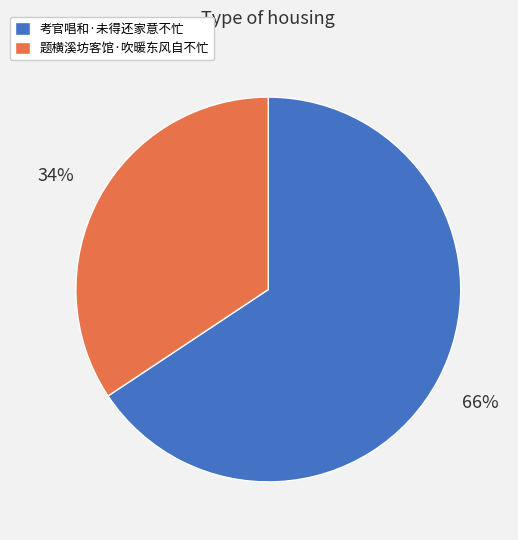

Which slice represents more than half of the pie?

考官唱和·未得还家意不忙